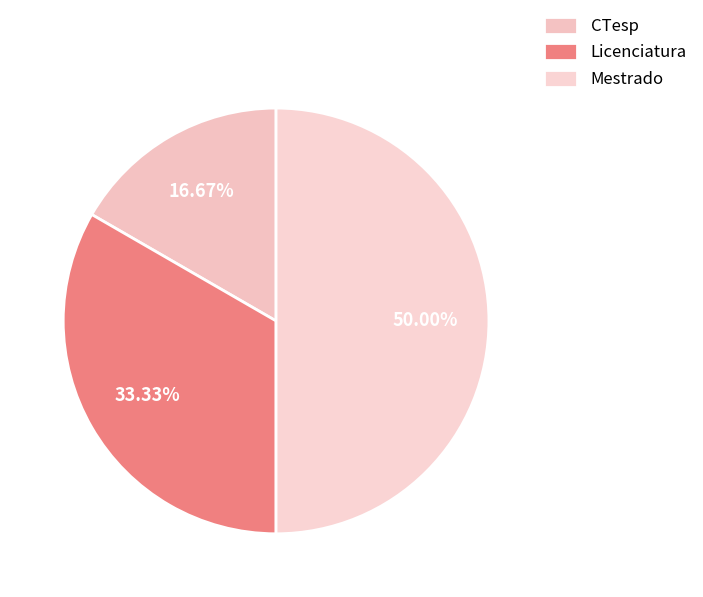

What portion of the pie excludes Licenciatura?

66.7%